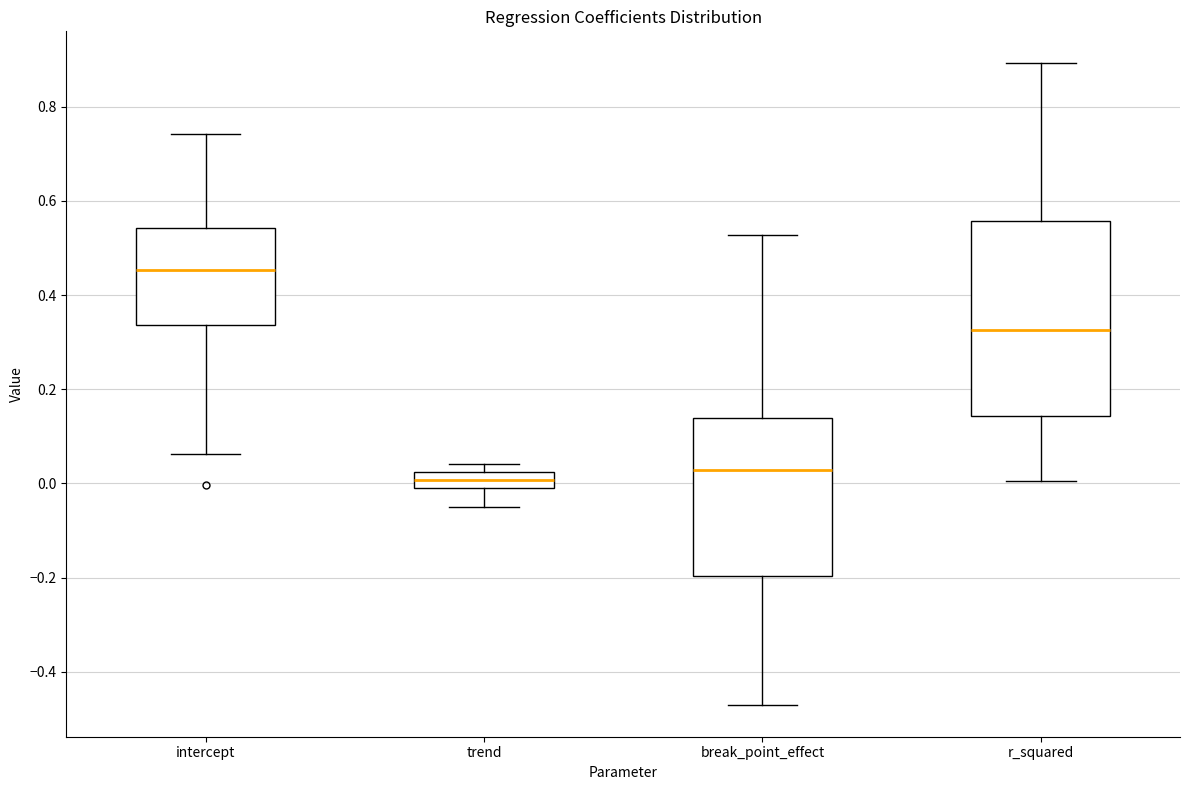

Which box is the tallest, from its lower edge to its upper edge?

r_squared